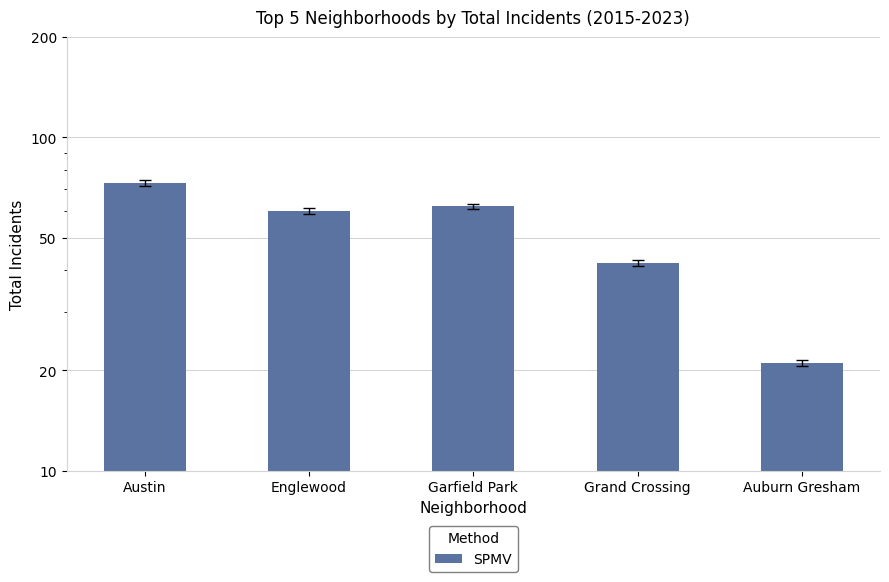

How many values exceed 60?

2